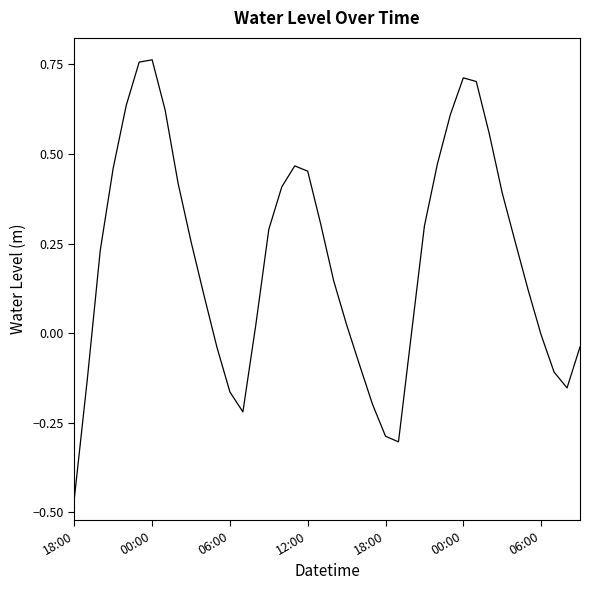

What is the difference between the maximum and minimum values?

1.2